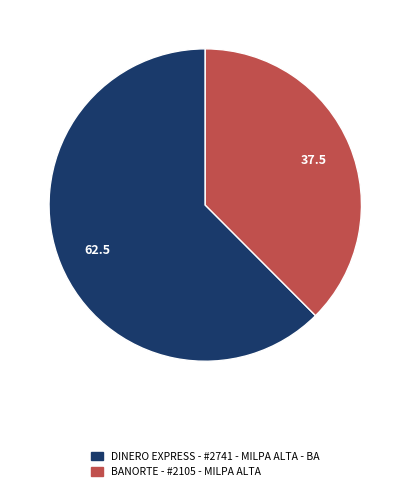

Is DINERO EXPRESS - #2741 - MILPA ALTA - BA the majority of the pie?

Yes